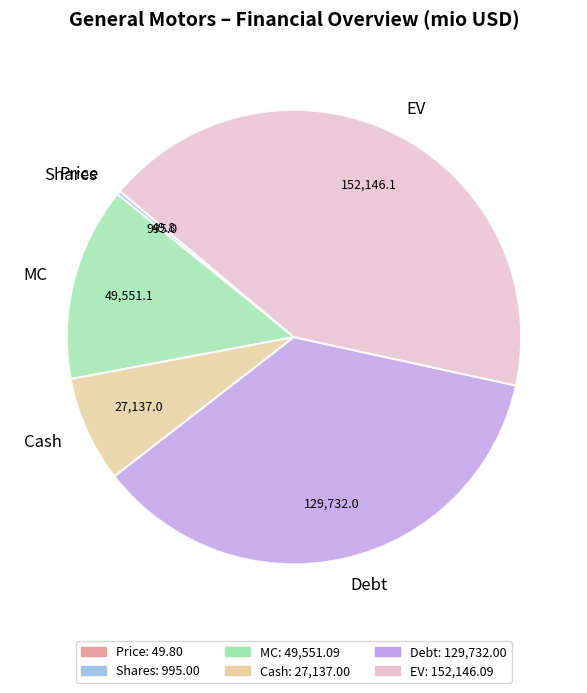

Does any single category account for the majority?

No